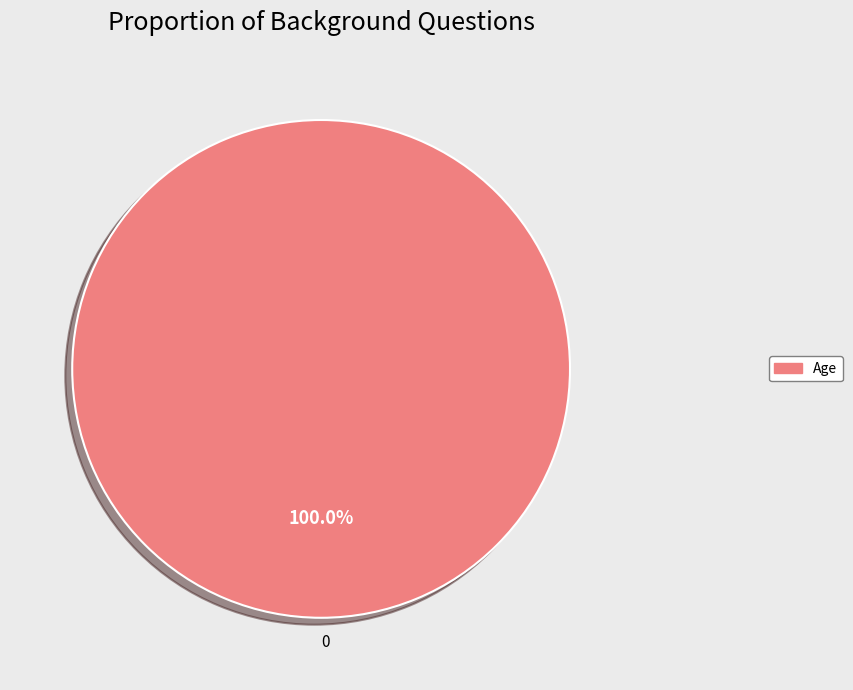

Does 0 account for over 50% of the chart?

Yes